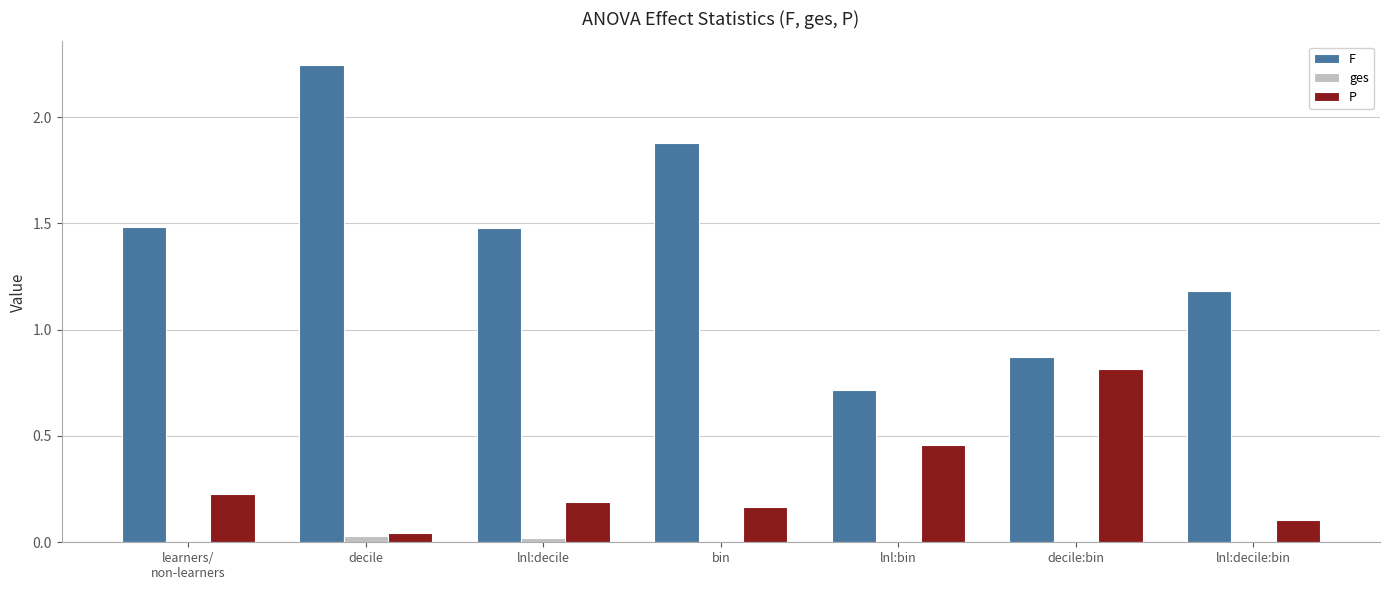

Between bin and lnl:decile:bin, which series saw the biggest shift?

F